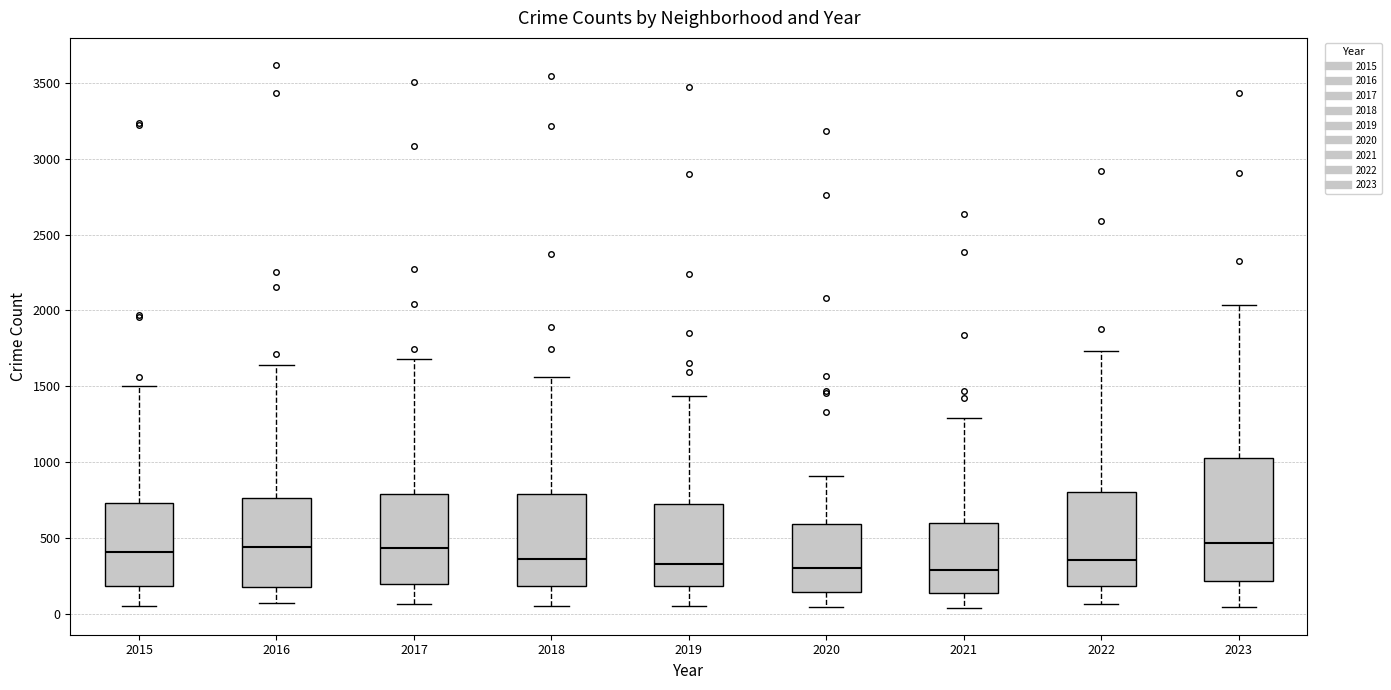

Reading left to right, read every box against the y-axis: the position of its median line, the range the box covers, and the ends of its whiskers. The values are not printed on the chart, so give them approximately, as read against the axis.

2015: median 400, box 200 to 750, whiskers 50 to 1500
2016: median 450, box 150 to 750, whiskers 50 to 1650
2017: median 450, box 200 to 800, whiskers 50 to 1700
2018: median 350, box 200 to 800, whiskers 50 to 1550
2019: median 350, box 200 to 700, whiskers 50 to 1450
2020: median 300, box 150 to 600, whiskers 50 to 900
2021: median 300, box 150 to 600, whiskers 50 to 1300
2022: median 350, box 200 to 800, whiskers 50 to 1750
2023: median 450, box 200 to 1000, whiskers 50 to 2050